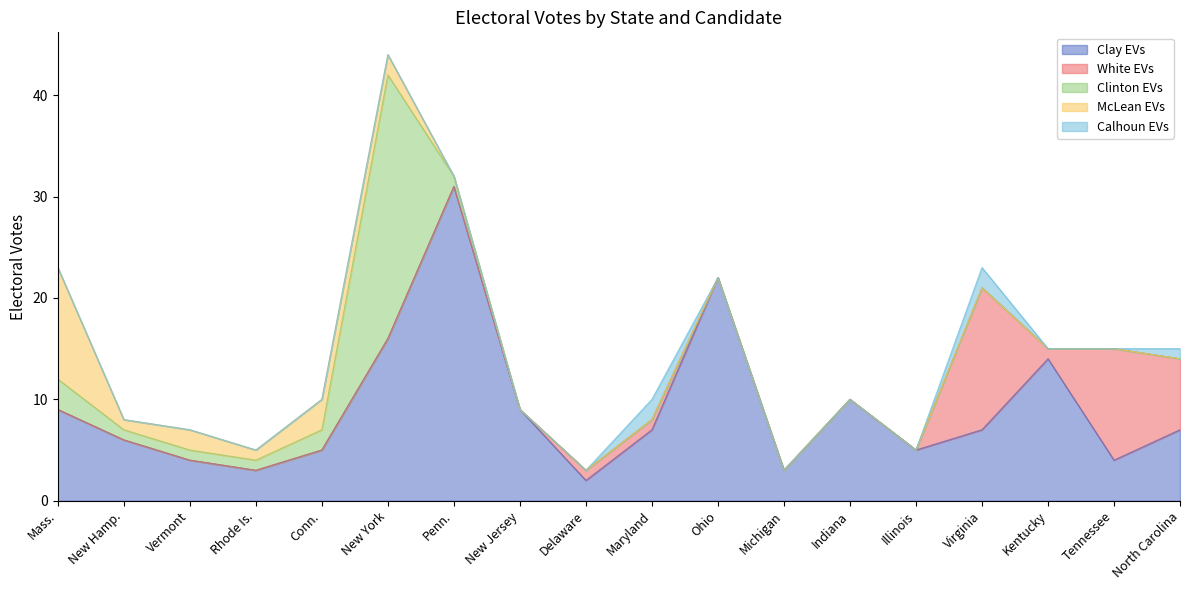

How many series are shown in this chart?

5